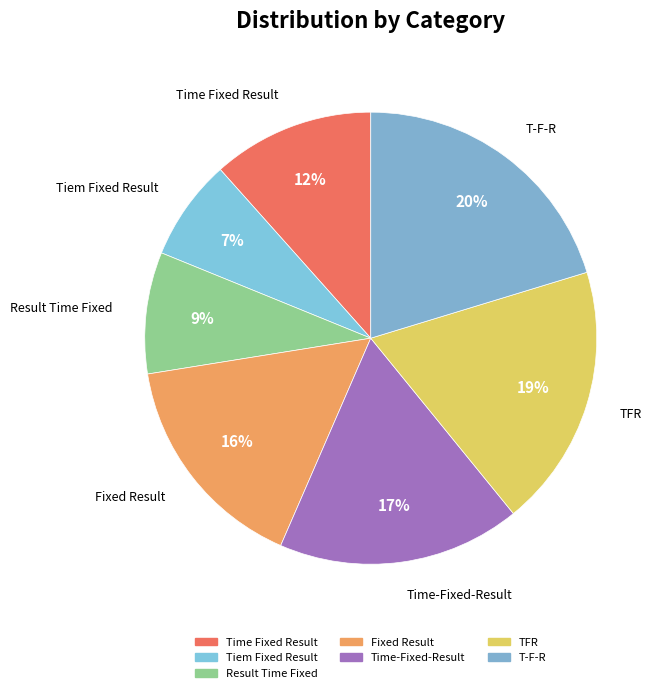

How many slices are in this pie chart?

7